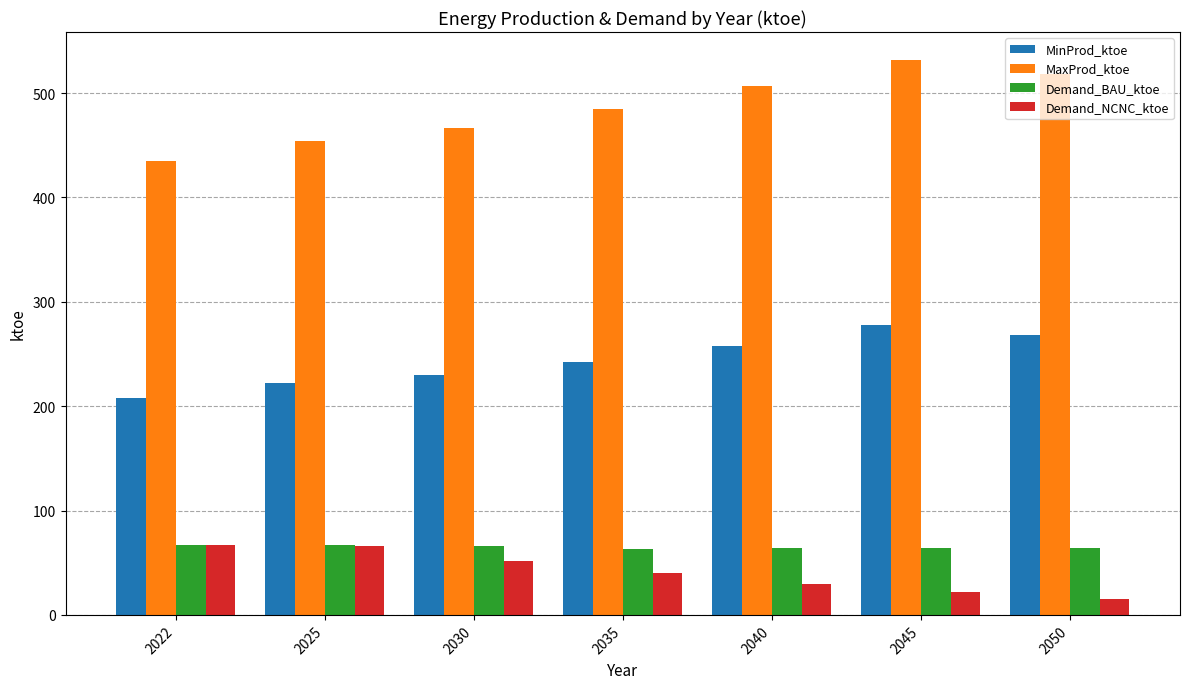

How many values in the Demand_NCNC_ktoe series exceed 39?

4